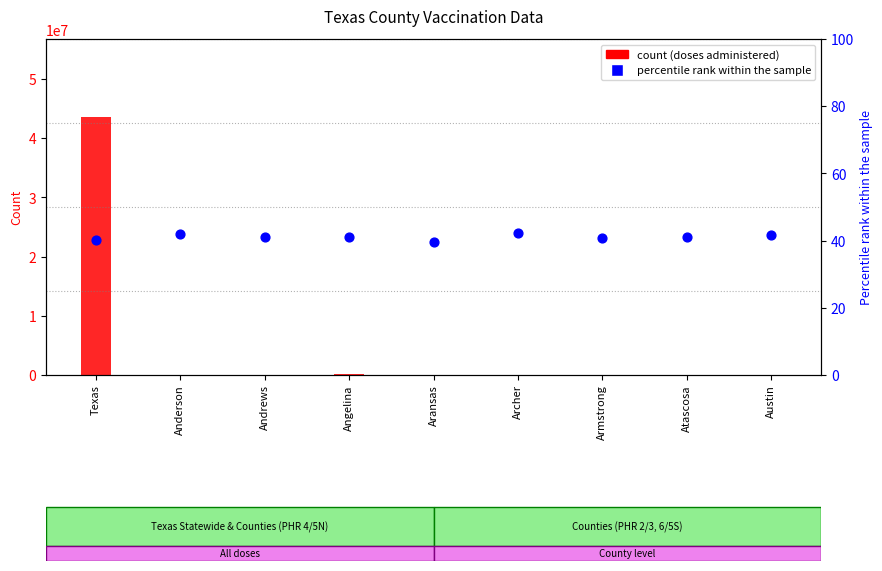

At how many categories does at least one series exceed 21060859?

1